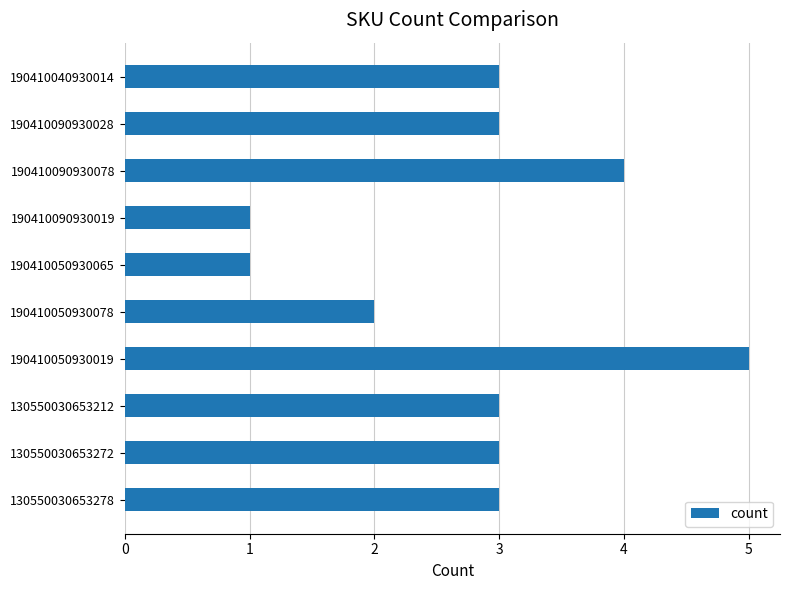

Approximately how many times larger is the value at 190410090930078 compared to 130550030653212?

1.3